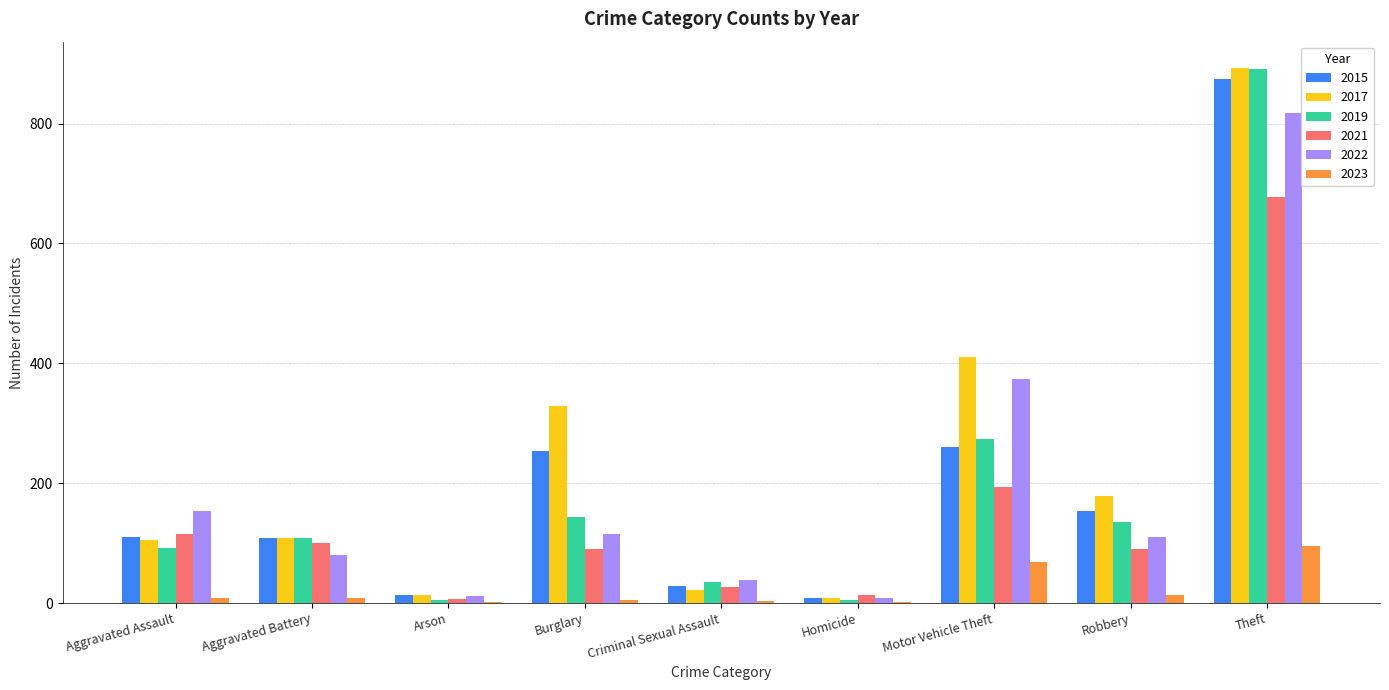

Which label corresponds to the largest value in the chart?

Theft